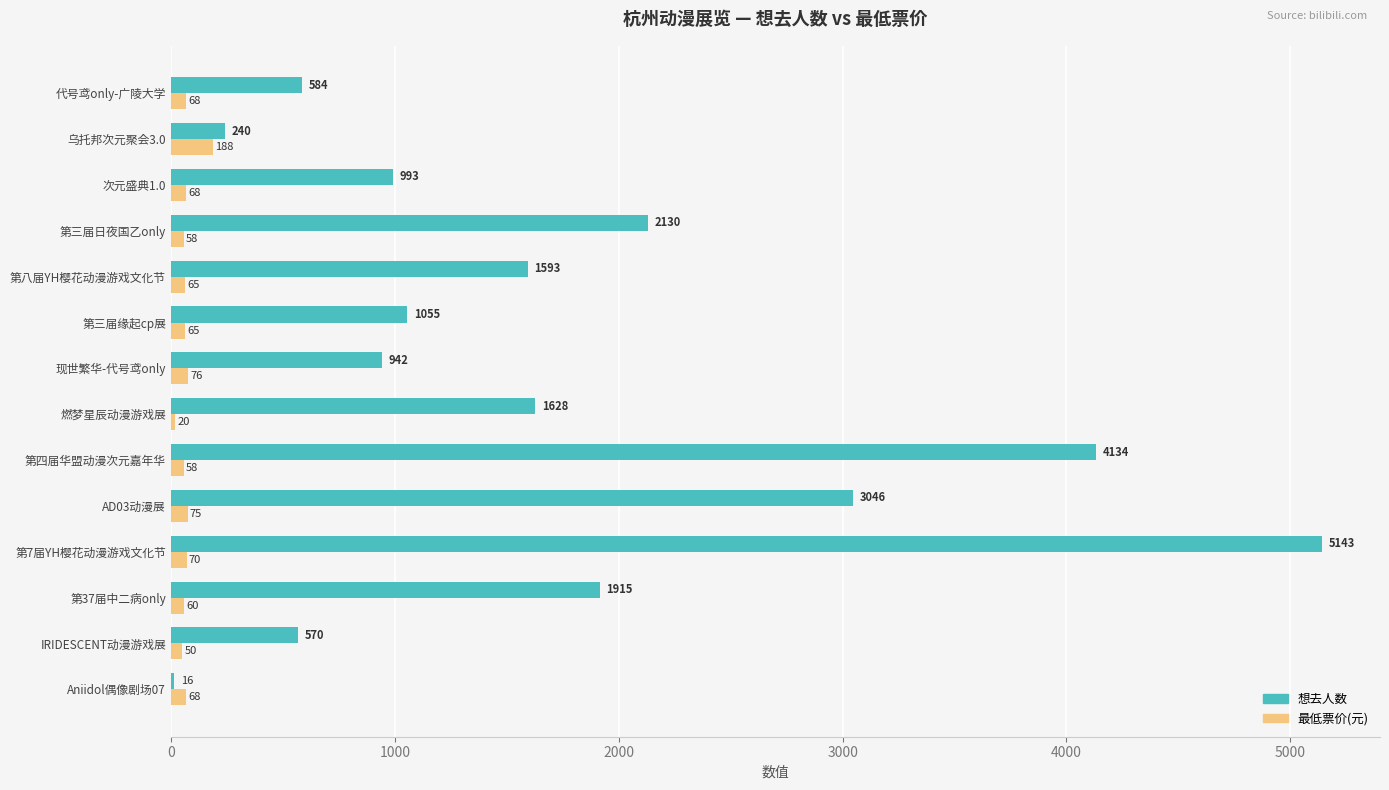

Which series changed the most between 第37届中二病only and 第三届日夜国乙only?

想去人数